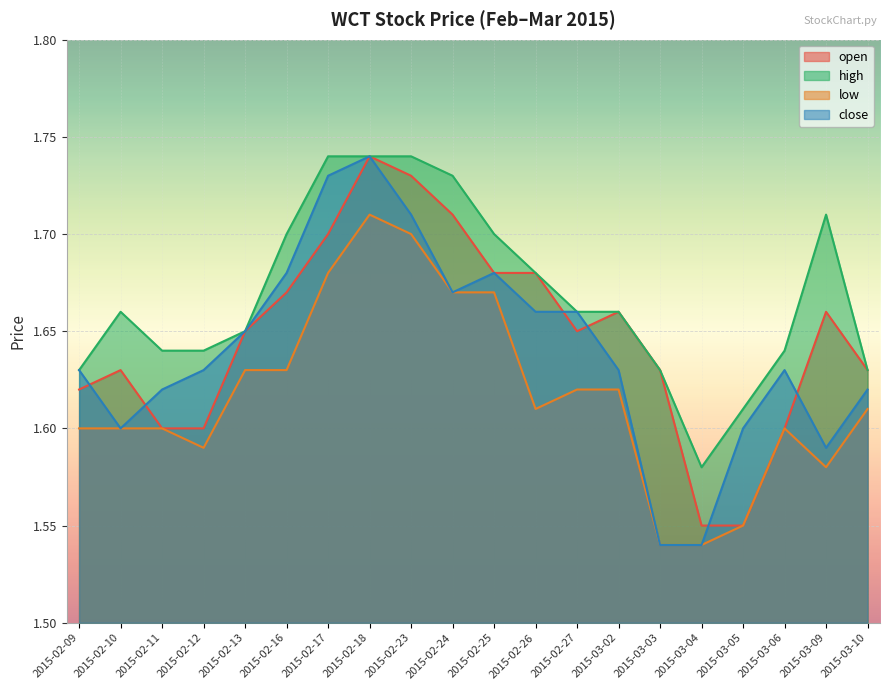

True or false: high and close intersect in this chart.

False